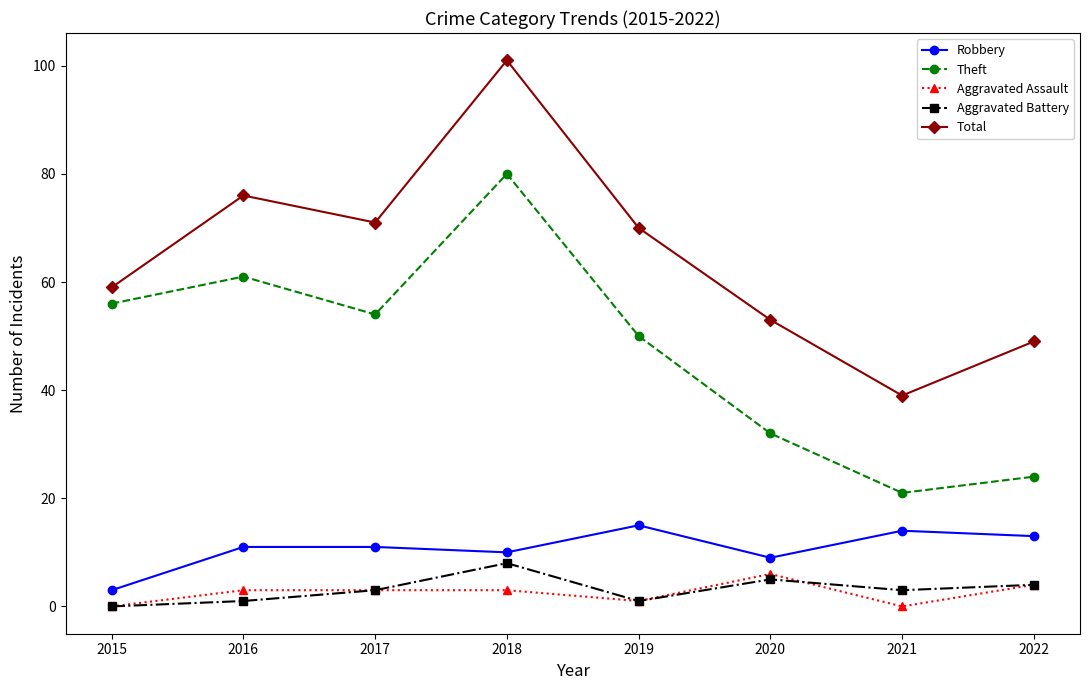

What is the average value of the Robbery series?

11